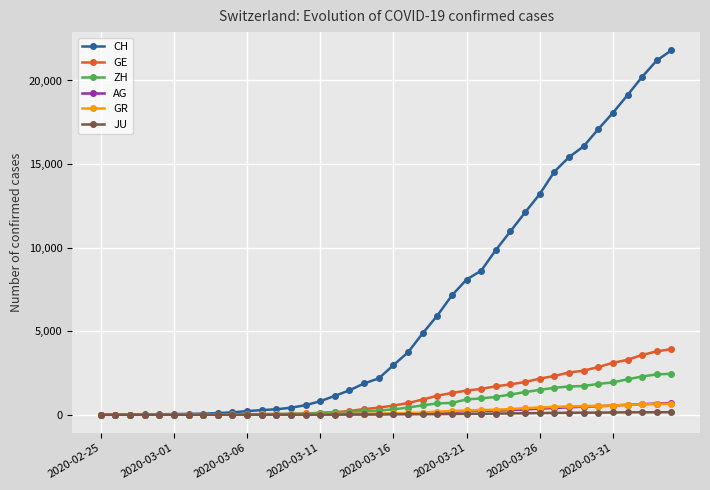

Which series has the widest spread of values?

CH